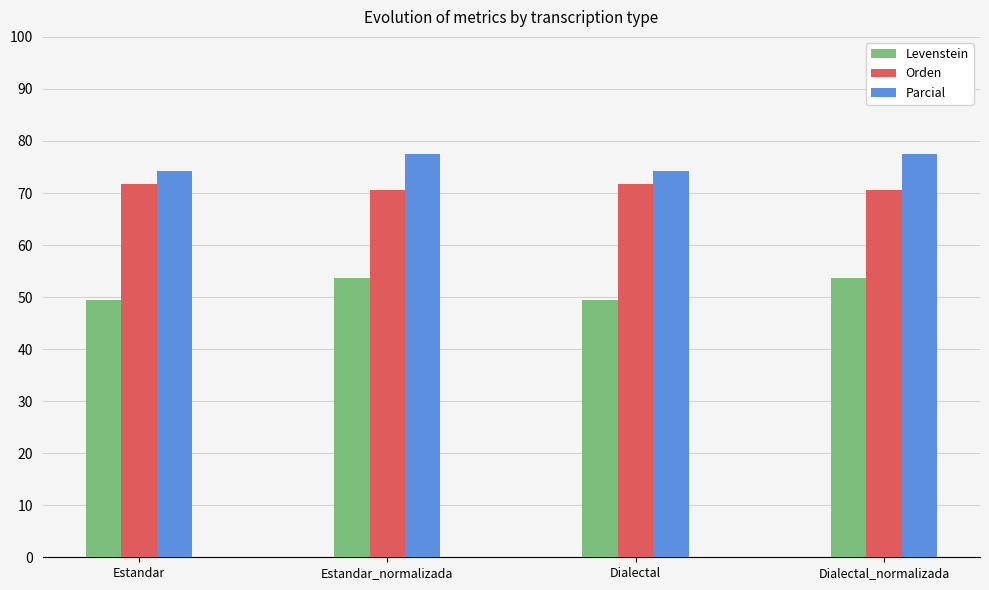

What are all the series names shown in the legend?

Levenstein, Orden, Parcial